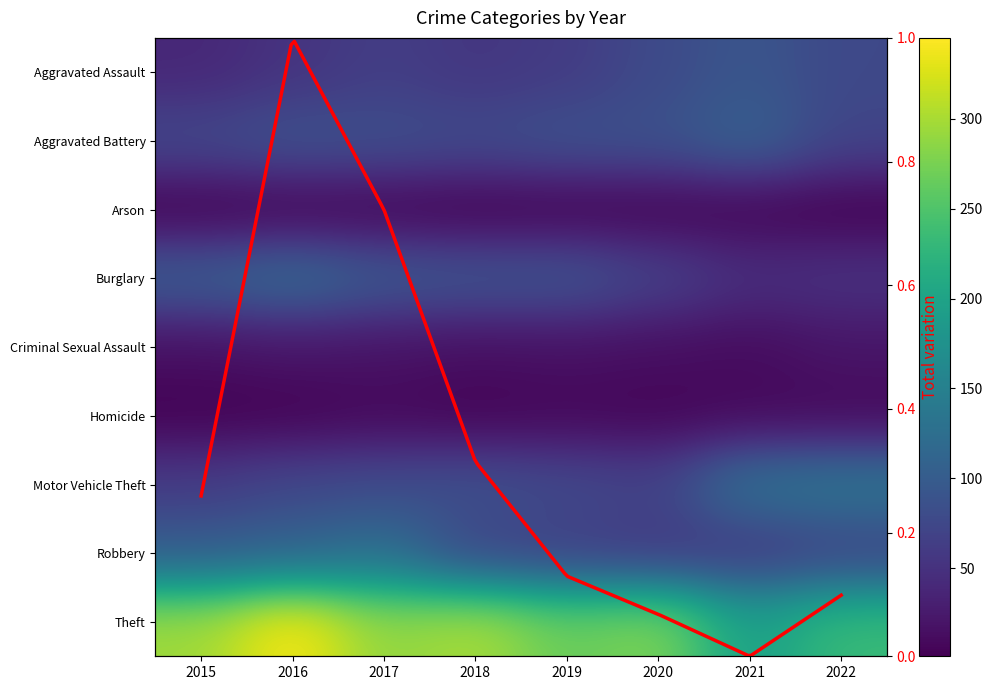

Count the number of categories in the chart.

8